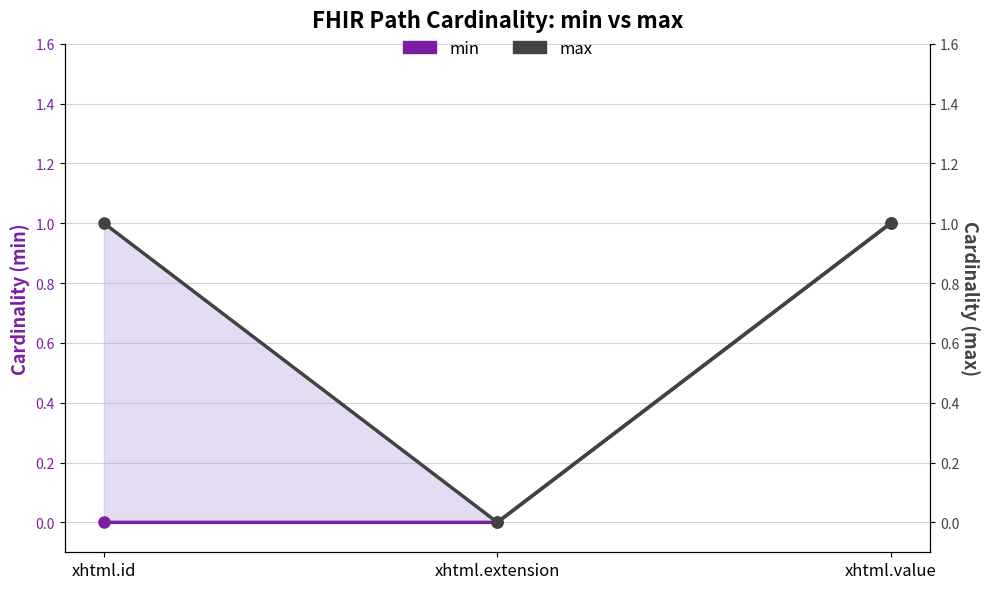

How many lines are shown in the chart?

2